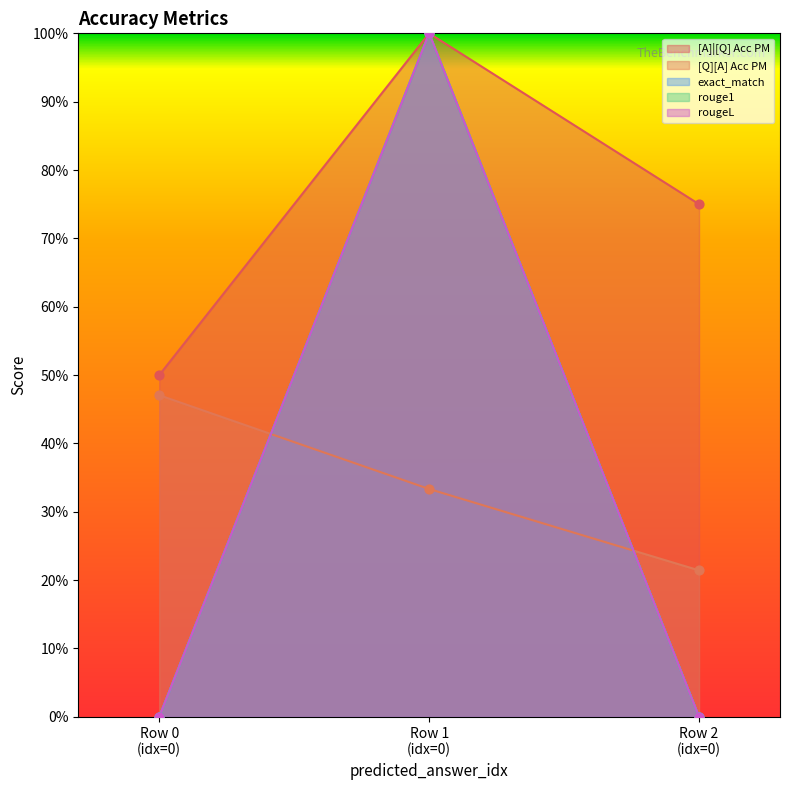

At how many categories does at least one series exceed 0?

3